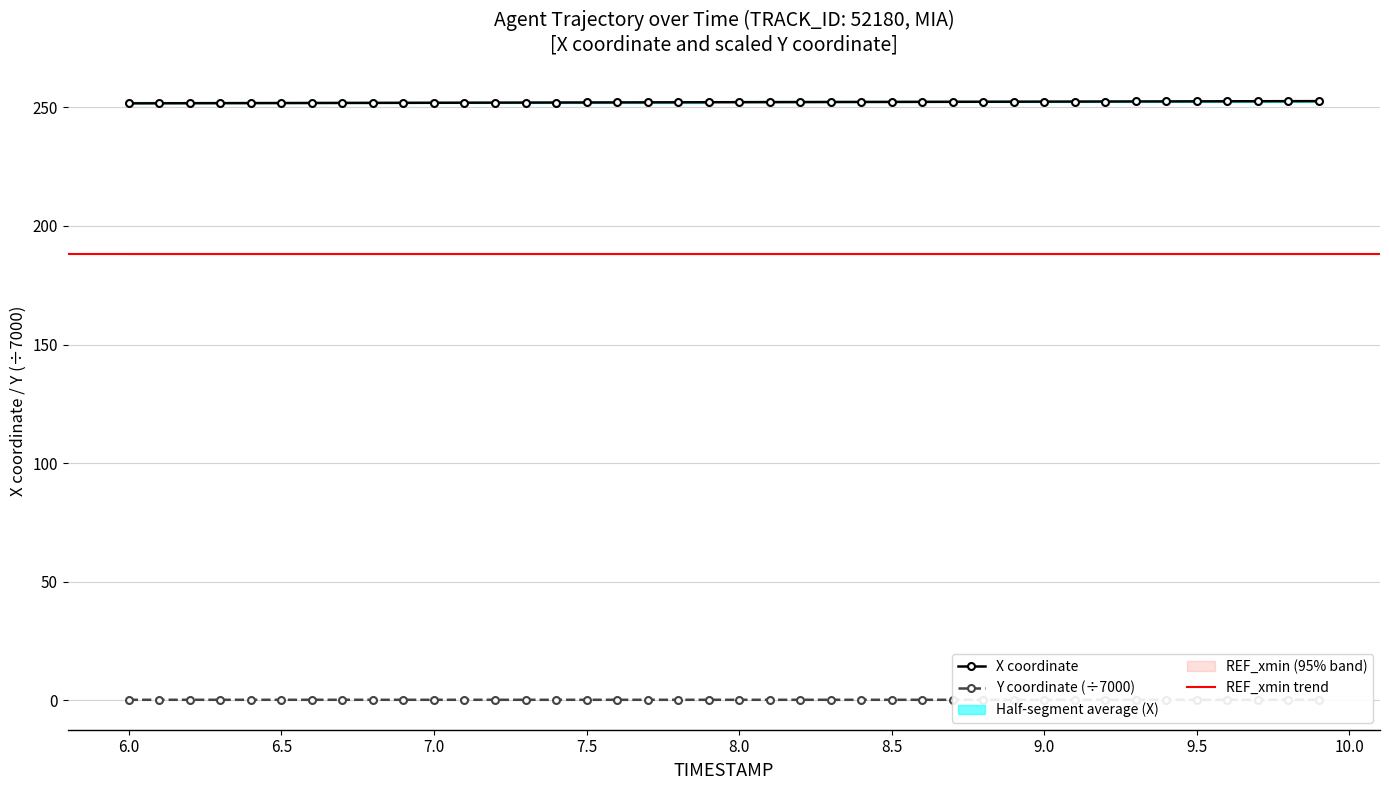

Rank the series by their maximum value, from highest to lowest.

X, Y